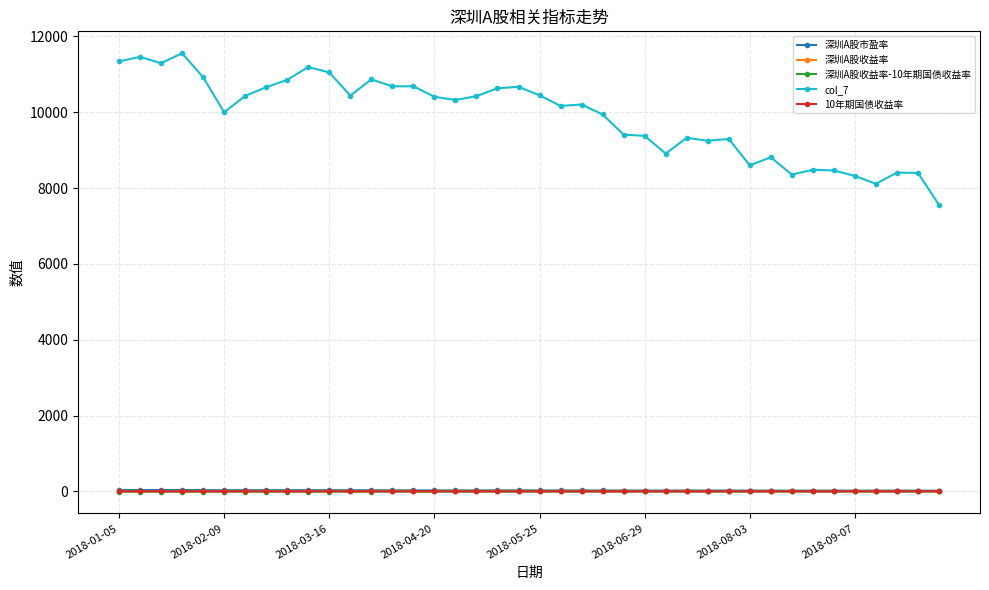

At how many categories does at least one series exceed 5733?

40